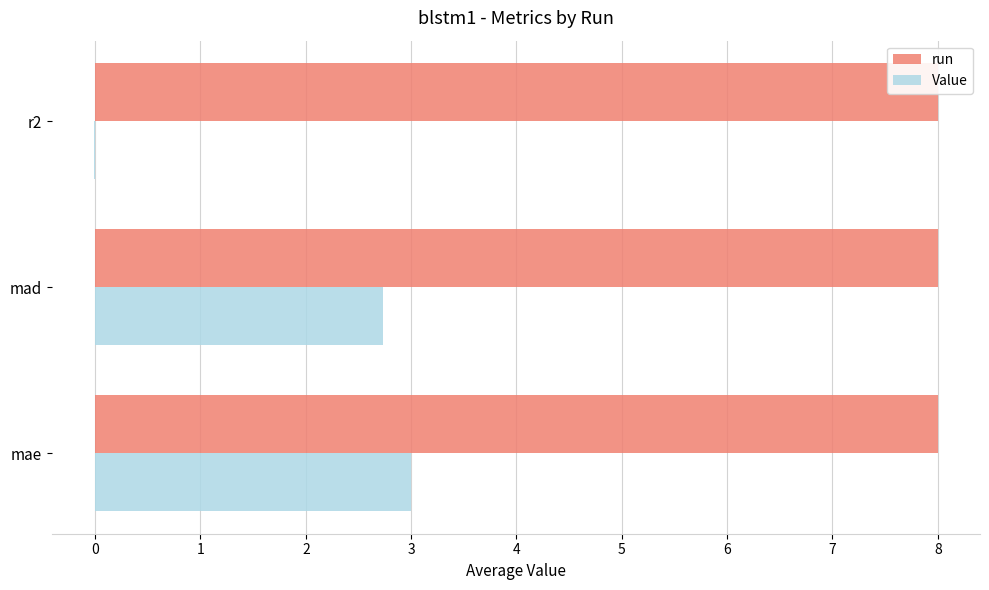

At how many categories does at least one series exceed 0?

3